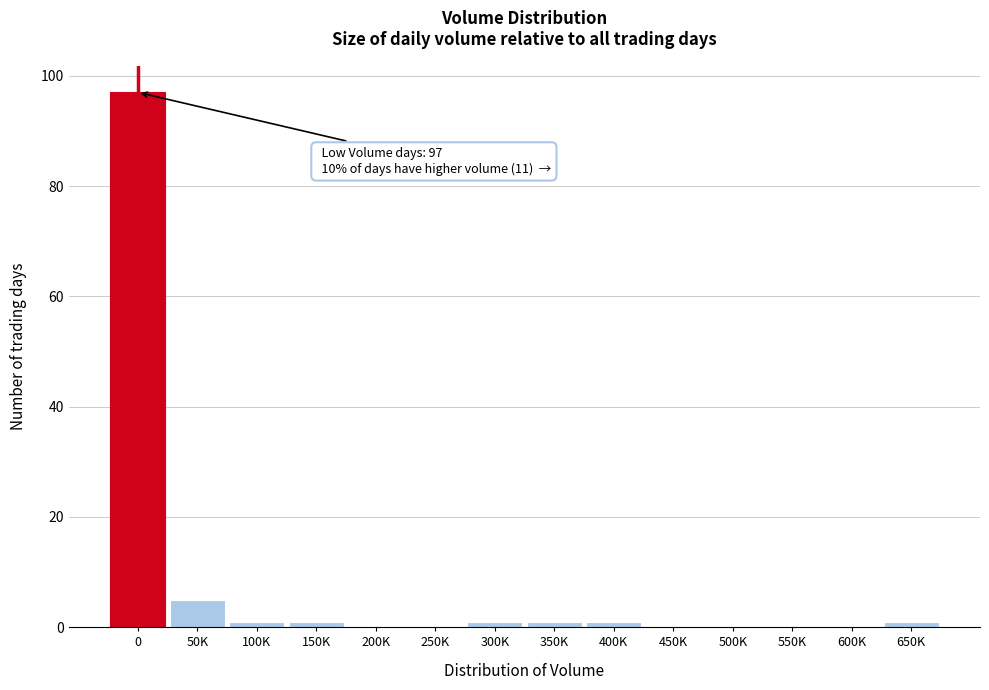

Reading left to right, extract all data points from this chart.

0=97	50K=5	100K=1	150K=1	200K=0	250K=0	300K=1	350K=1	400K=1	450K=0	500K=0	550K=0	600K=0	650K=1